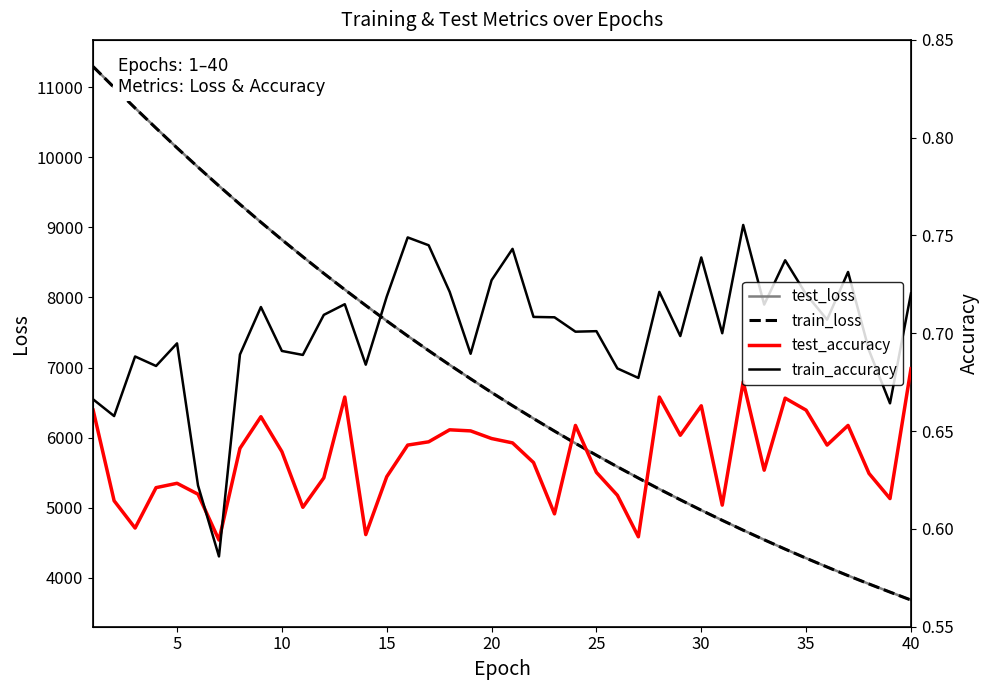

Which series ends up on top after the final intersection of test_accuracy and train_accuracy?

train_accuracy